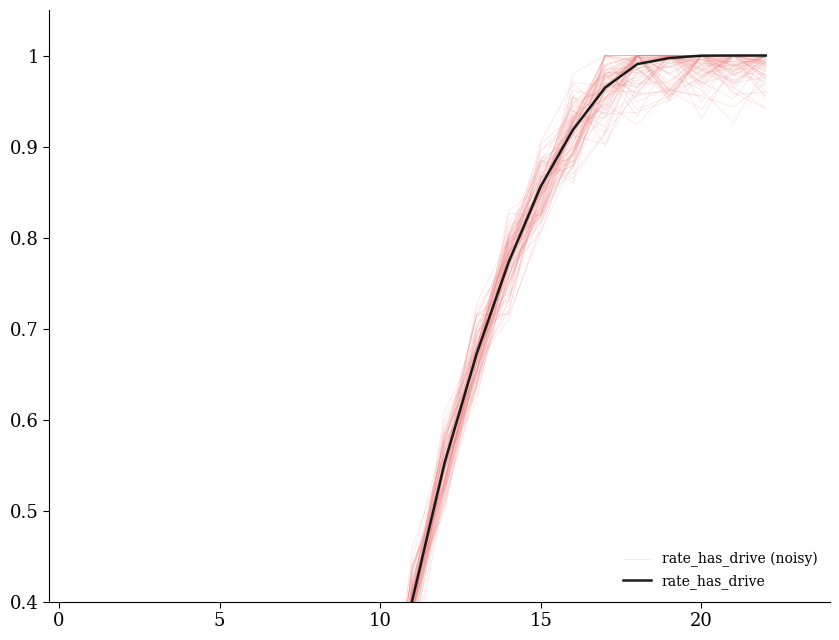

How many positive values does the rate_has_drive series have?

13